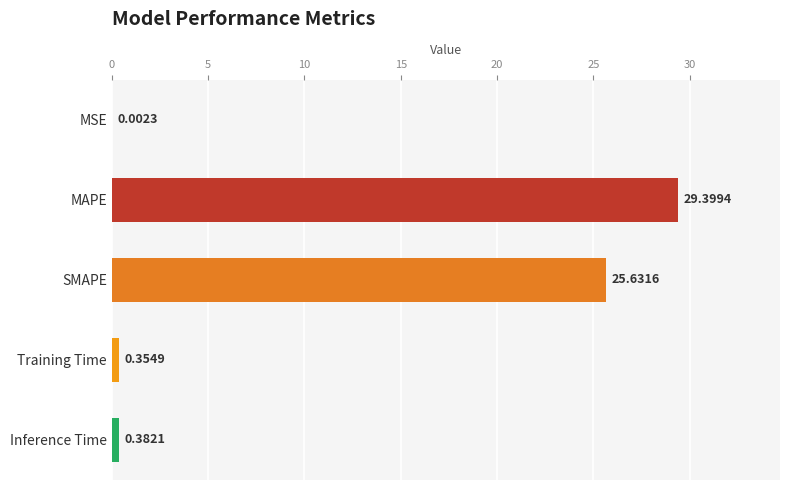

What is the sum of all values?

55.8